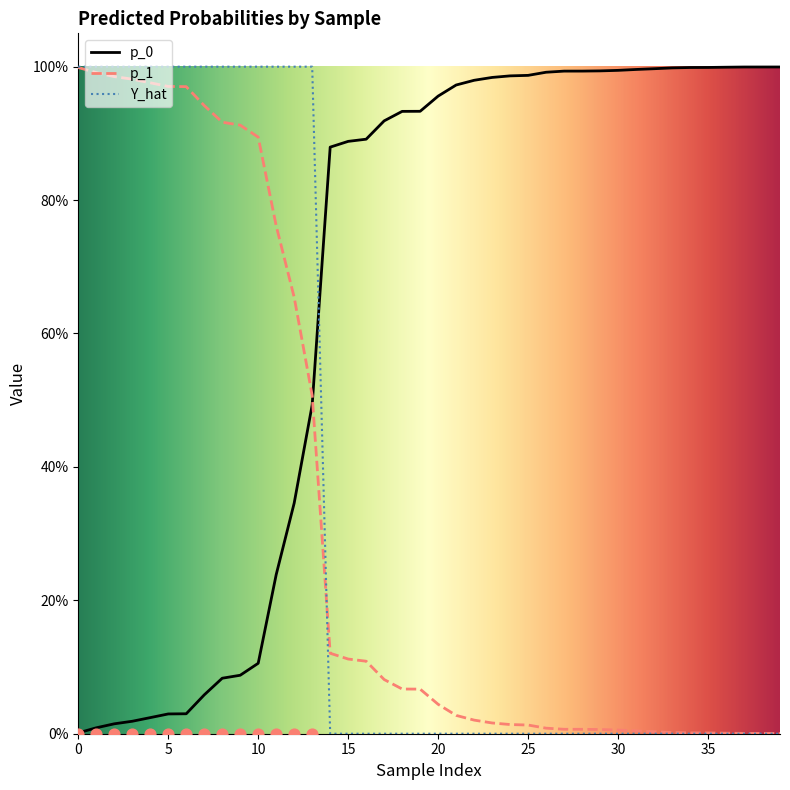

At how many categories does at least one series exceed 0?

40